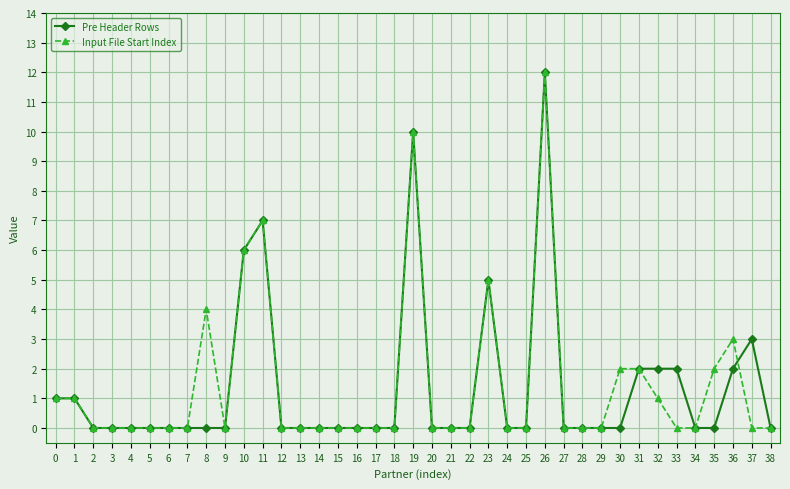

What is the difference between the Input File Start Index values at 12 and 8?

4